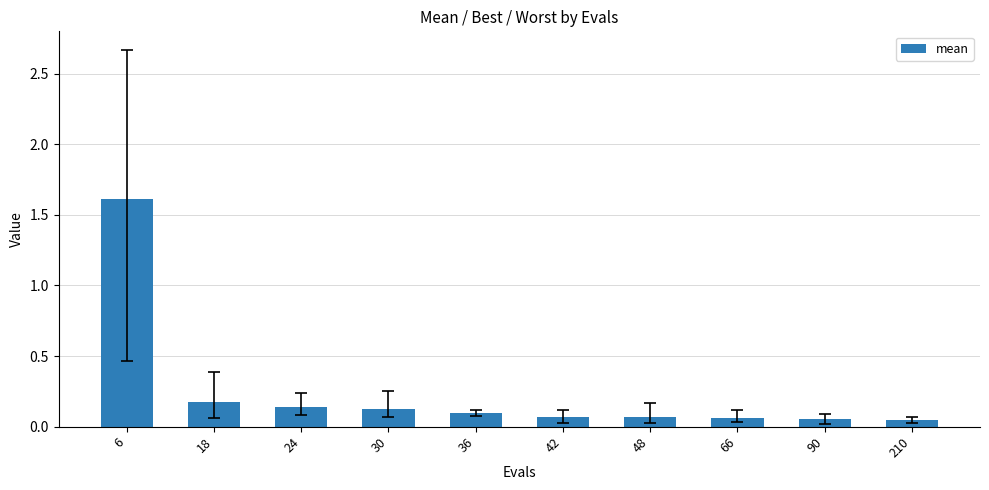

What is the change in value from 6 to 48?

-1.5